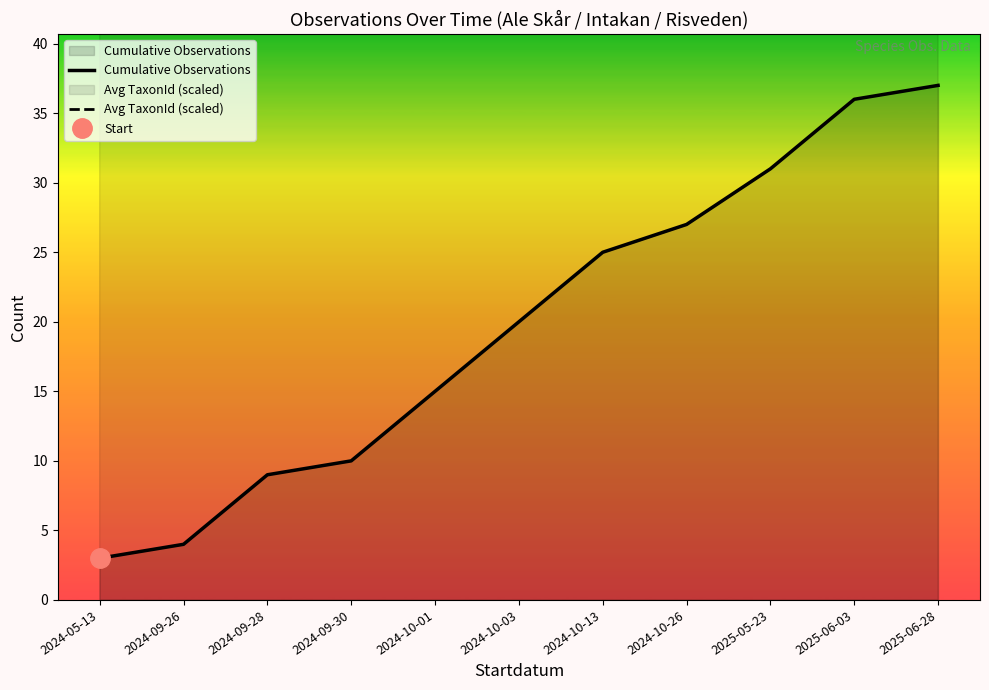

At which category does the chart reach its minimum across all series?

2024-05-13